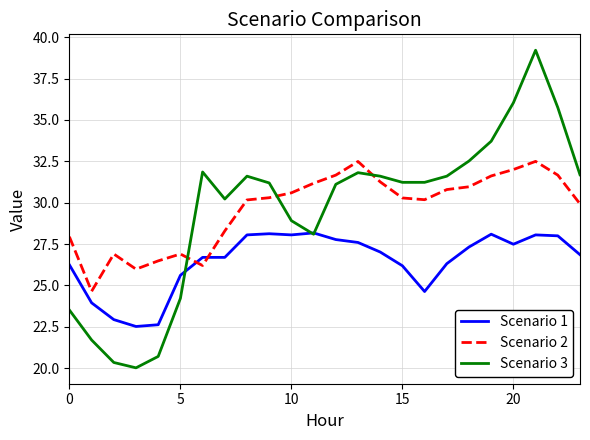

Which series has the widest spread of values?

Scenario 3